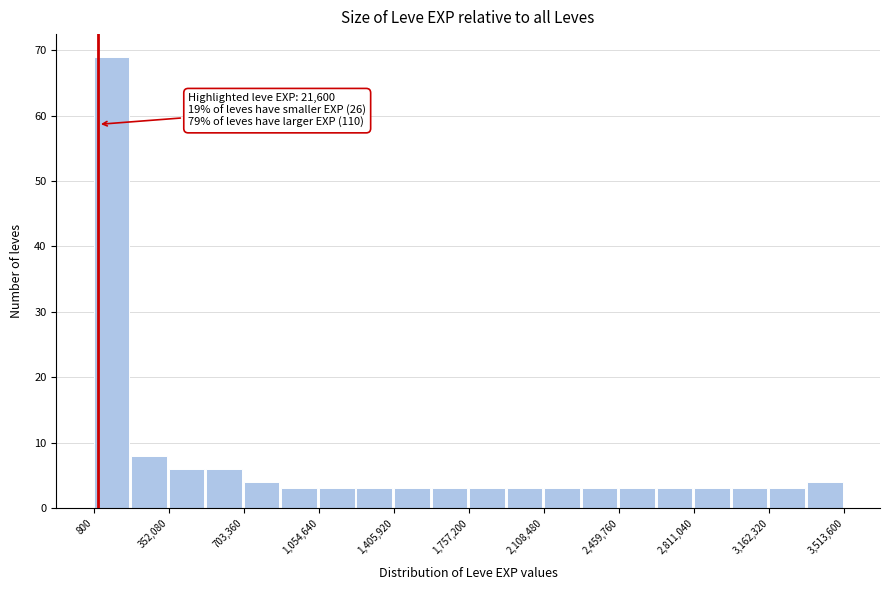

Around what value on the x-axis is the tallest bar? Give the approximate position of its centre, as read against the axis.

100000